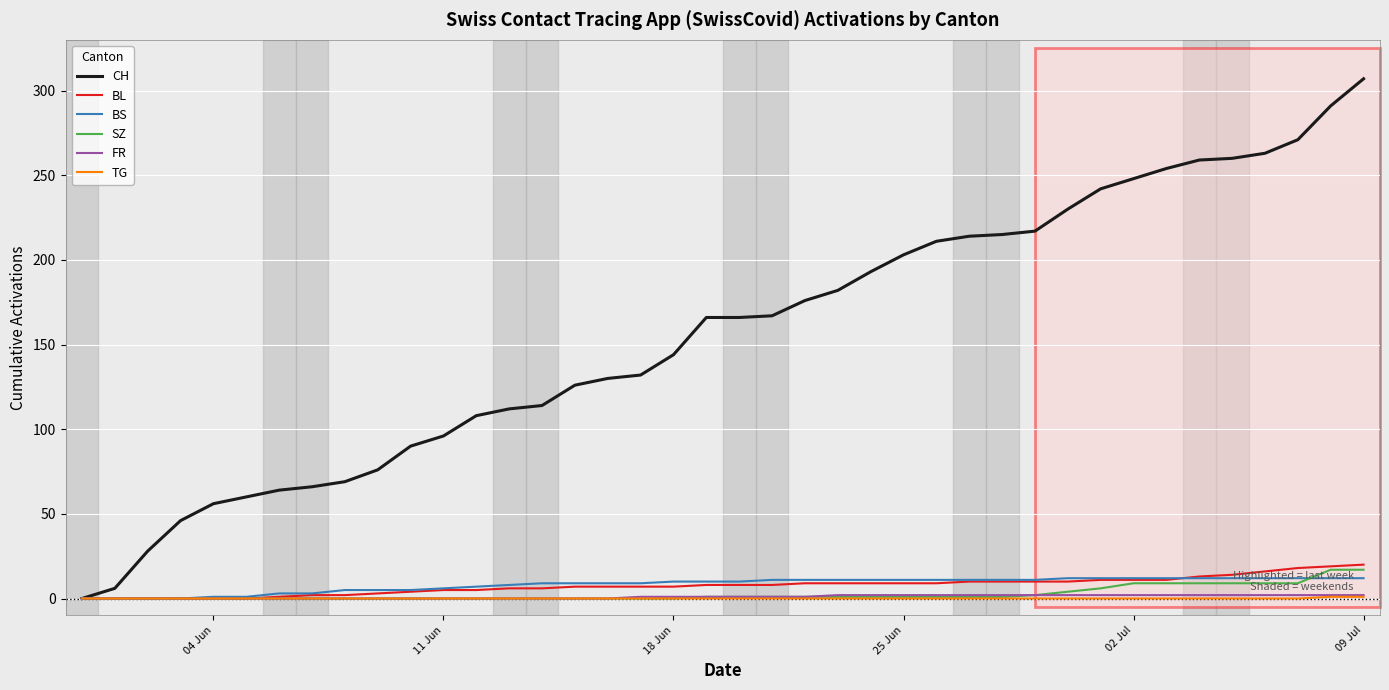

Which series has the largest range (max minus min)?

CH